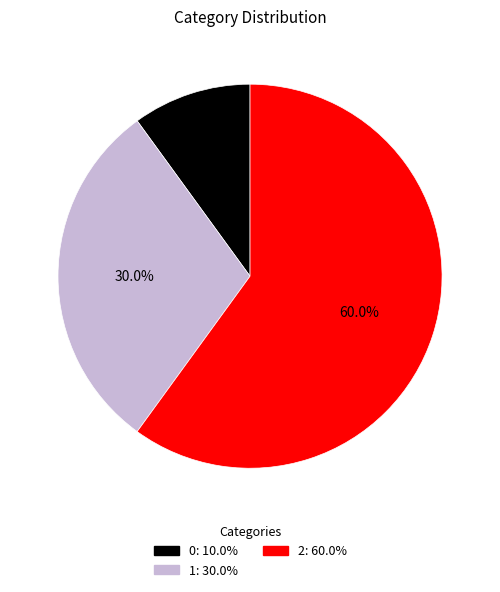

Is there a majority slice in this chart?

Yes